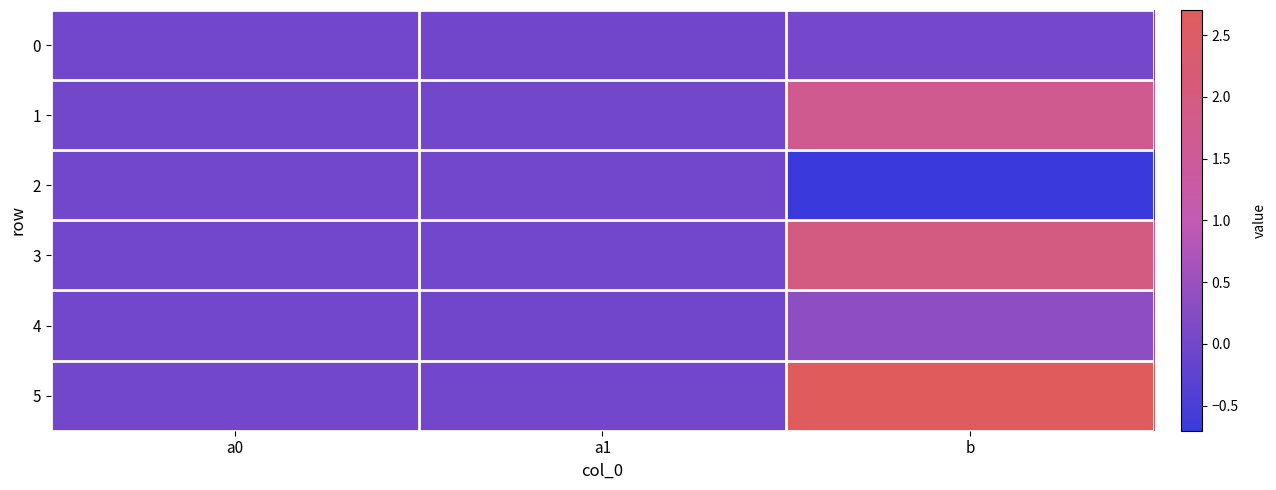

Which series changed the most between a1 and b?

5